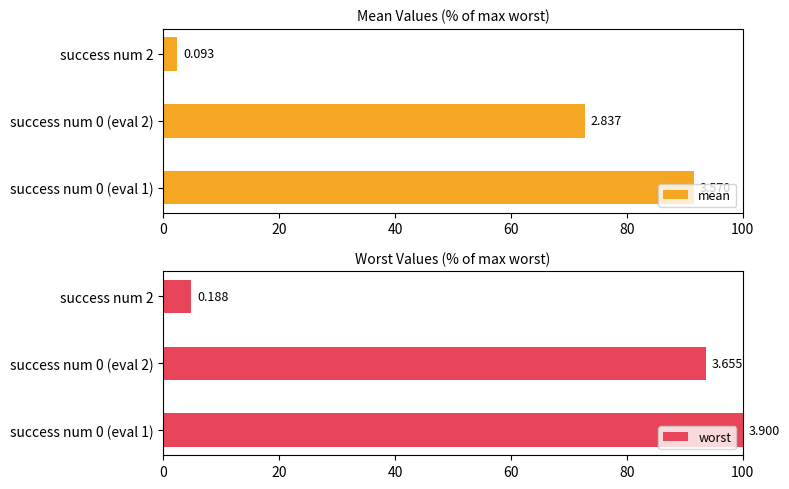

Which series has the largest total across all categories?

worst